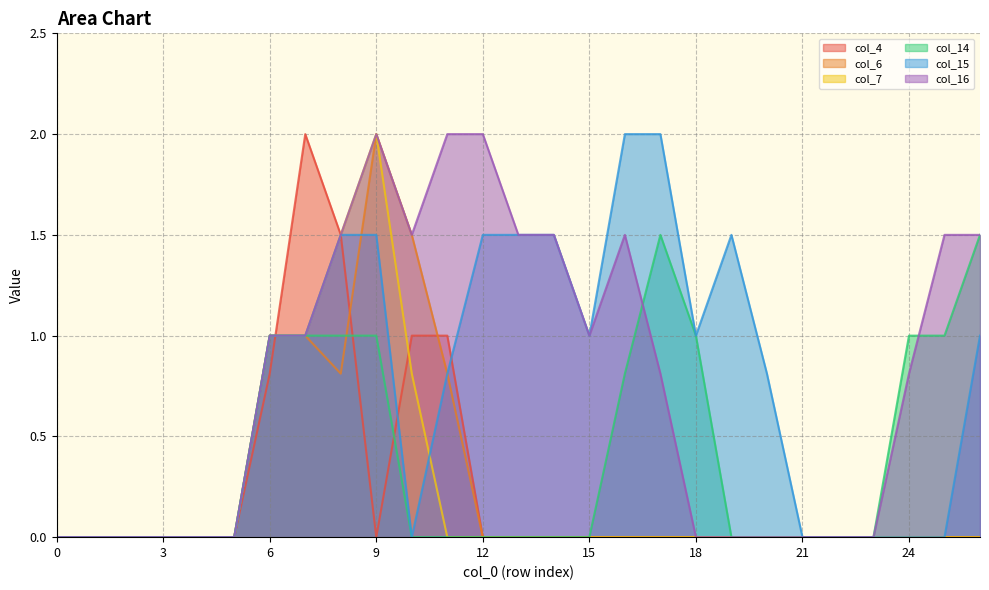

Which series has the widest spread of values?

col_4